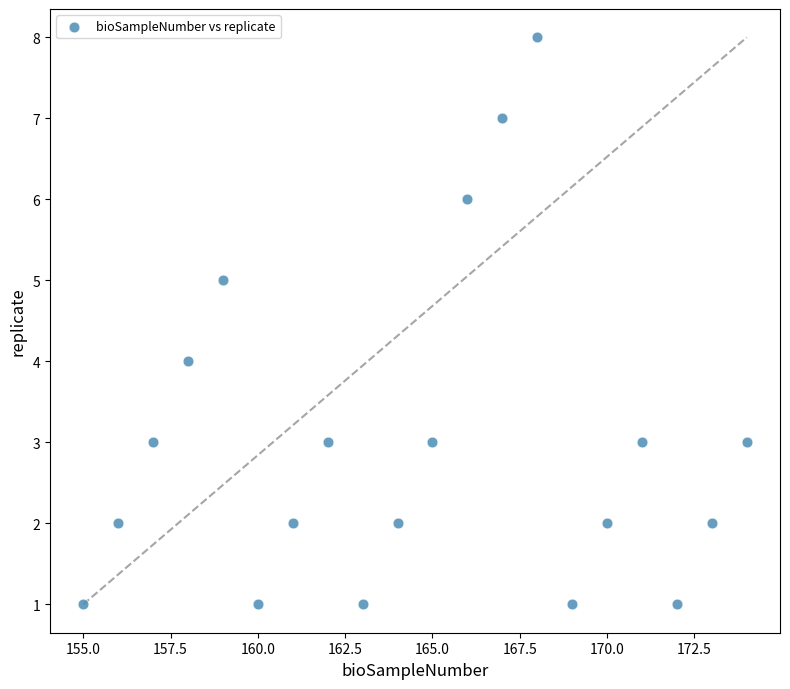

What is the range of Y values (max minus min)?

7